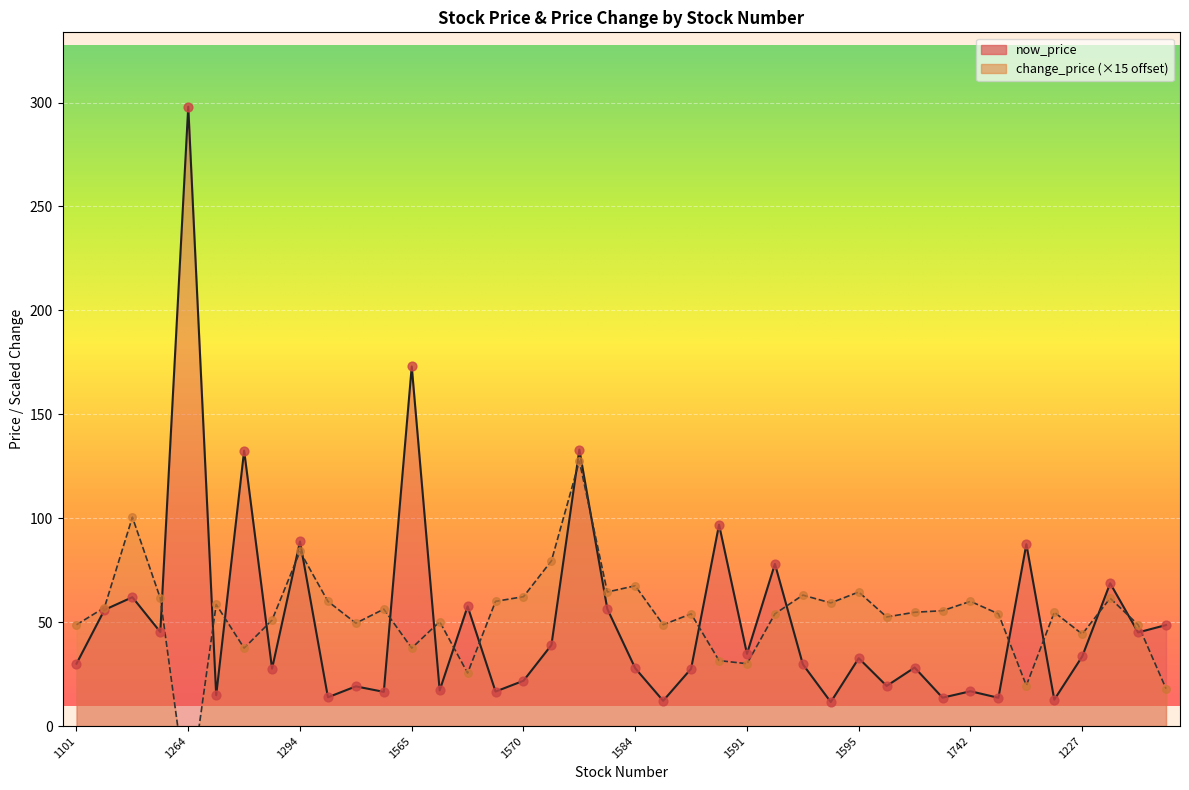

Is the value of now_price at 1218 greater than the value of change_price at 1781?

No